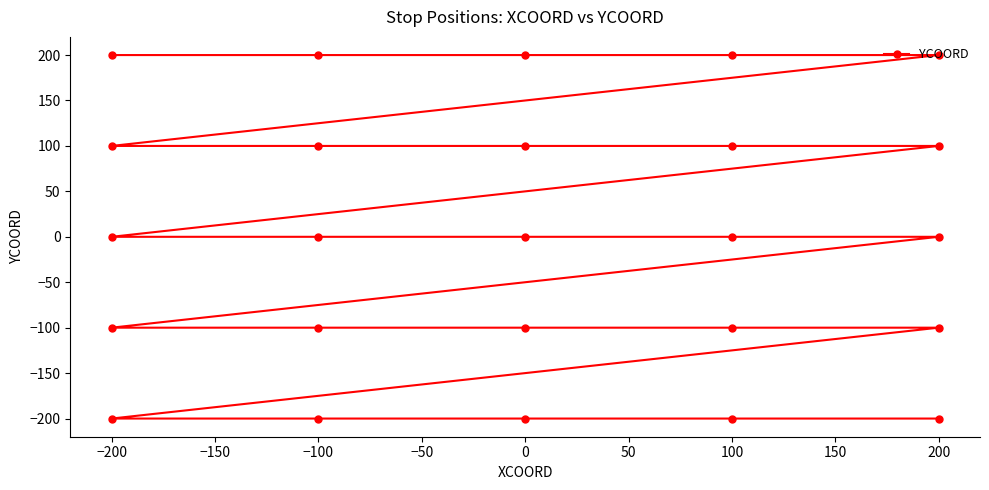

Count the values in the range -100 to 100.

15